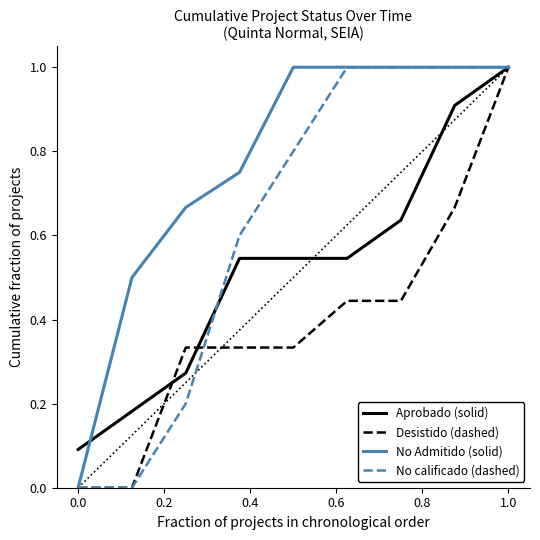

What is the maximum value for No Admitido (solid)?

1.0